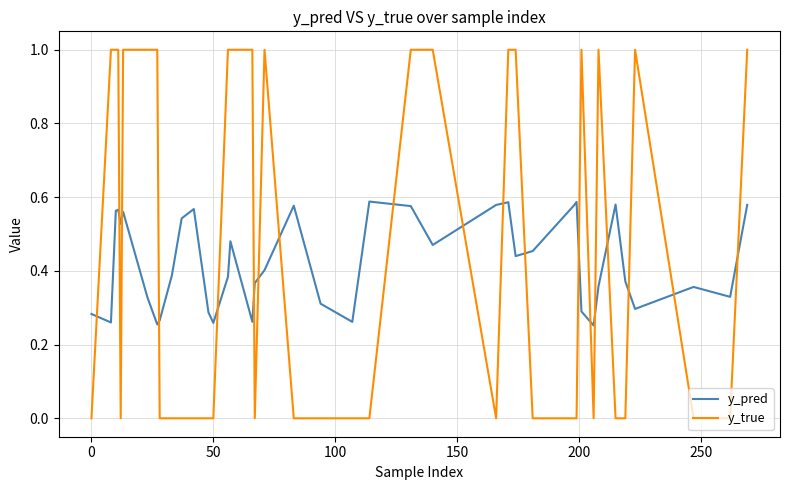

Which series ends up on top after the final intersection of y_true and y_pred?

y_true